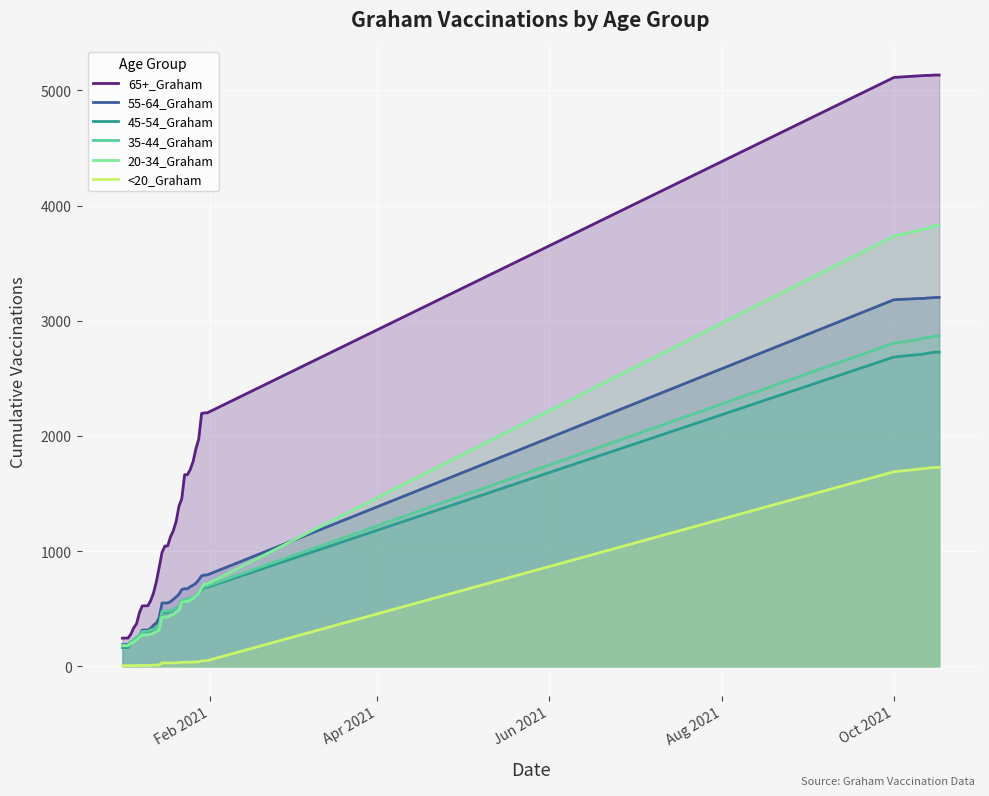

Which series has the widest spread of values?

65+_Graham